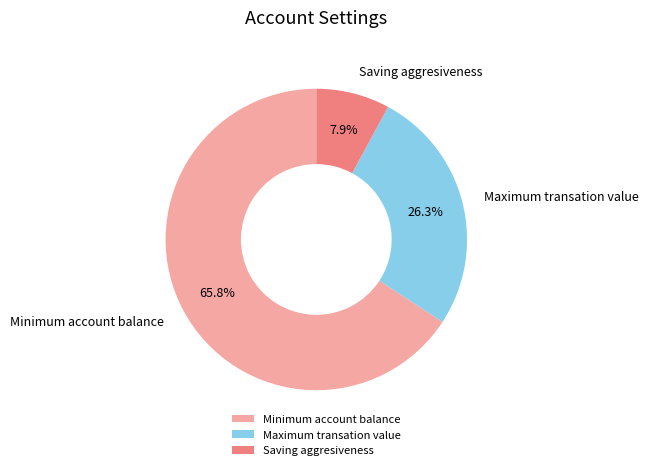

Rank the categories by value from highest to lowest.

Minimum account balance, Maximum transation value, Saving aggresiveness